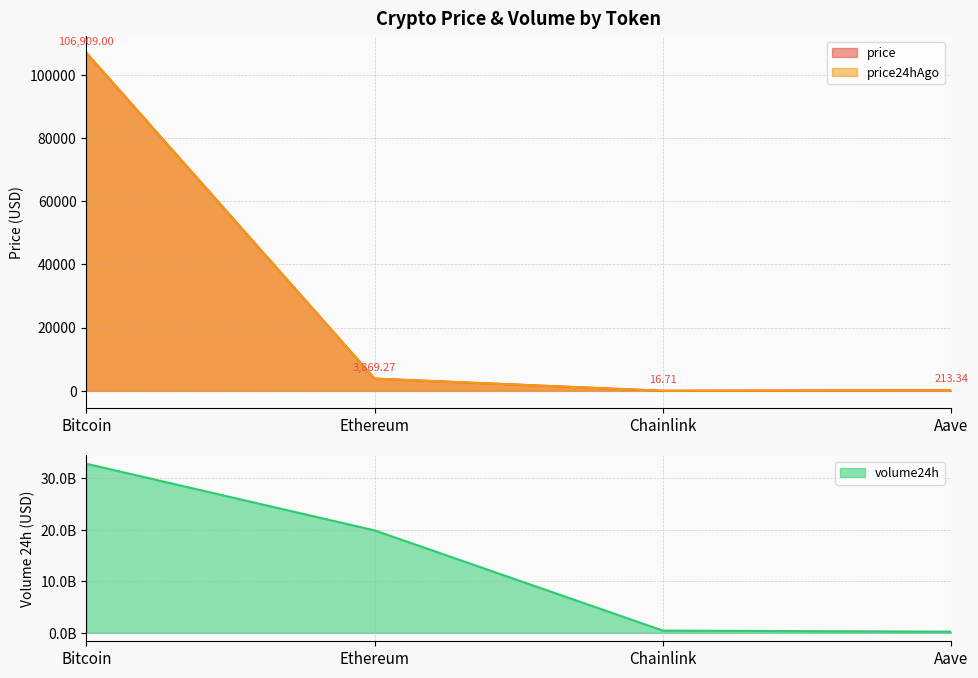

At which label does price24hAgo reach its minimum?

Chainlink